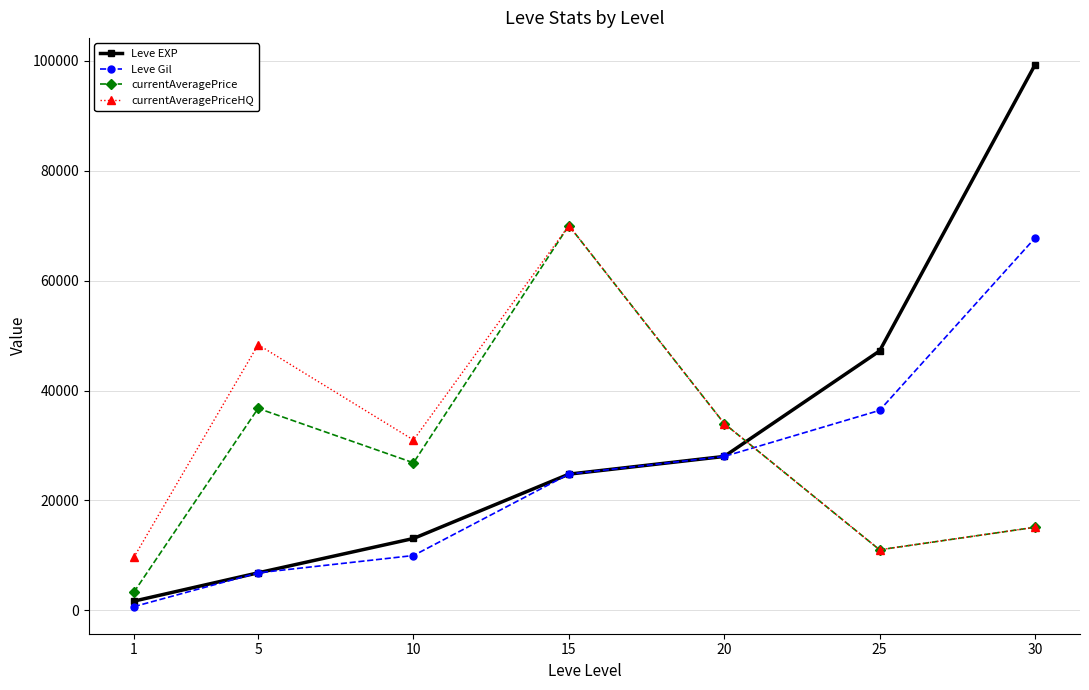

How many values in the Leve EXP series are below 24790?

3